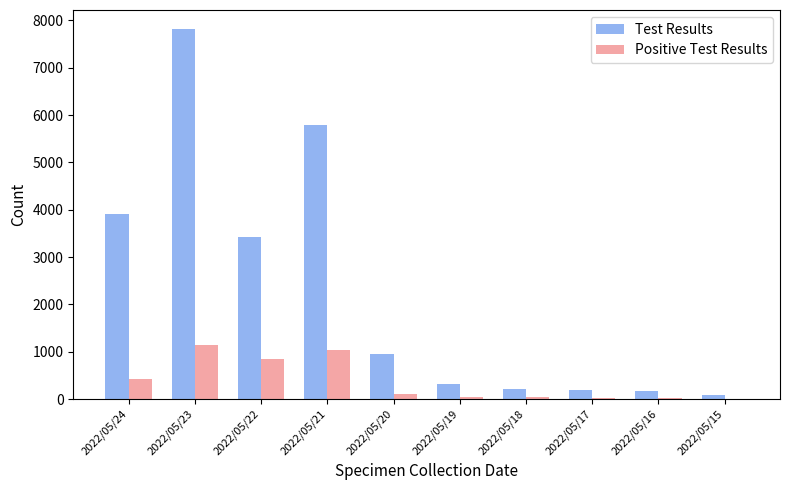

At which label is Positive Test Results closest to 579?

2022/05/24